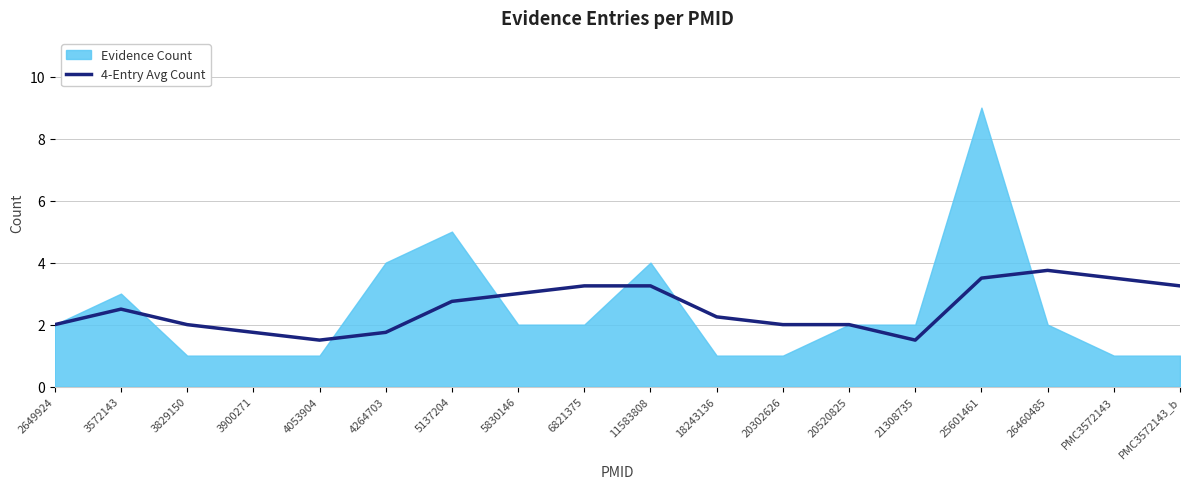

How many points are higher than both their immediate neighbors (excluding endpoints)?

2